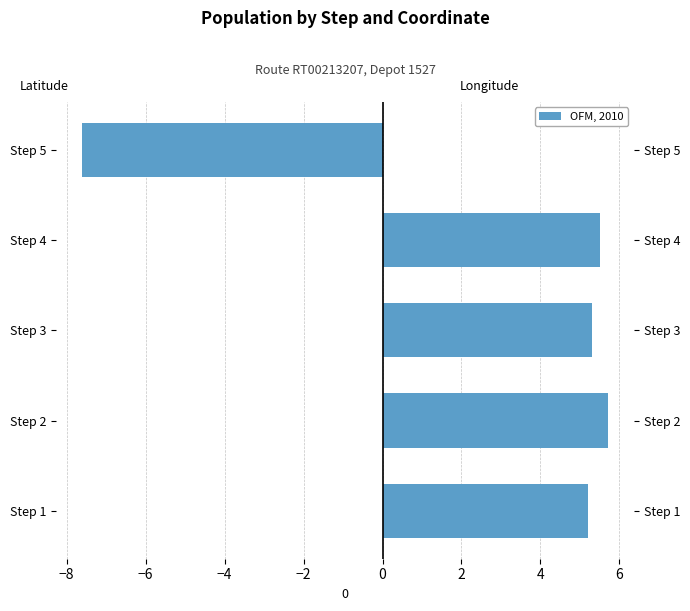

List the series in order of their overall mean, lowest first.

Latitude, Longitude